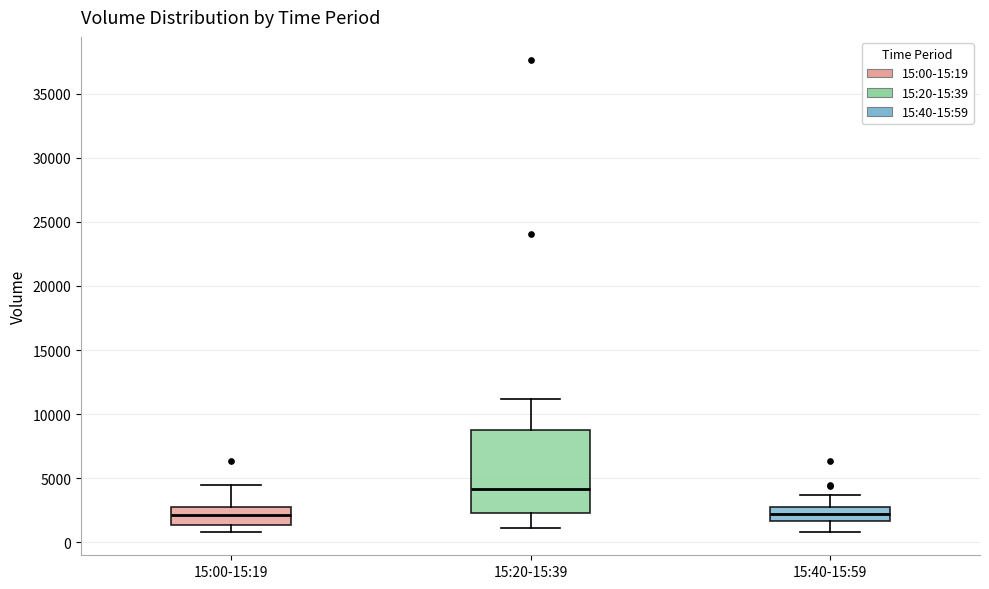

Where does the lower whisker of the box for 15:40-15:59 end on the y-axis? The values are not printed on the chart, so give them approximately, as read against the axis.

1000